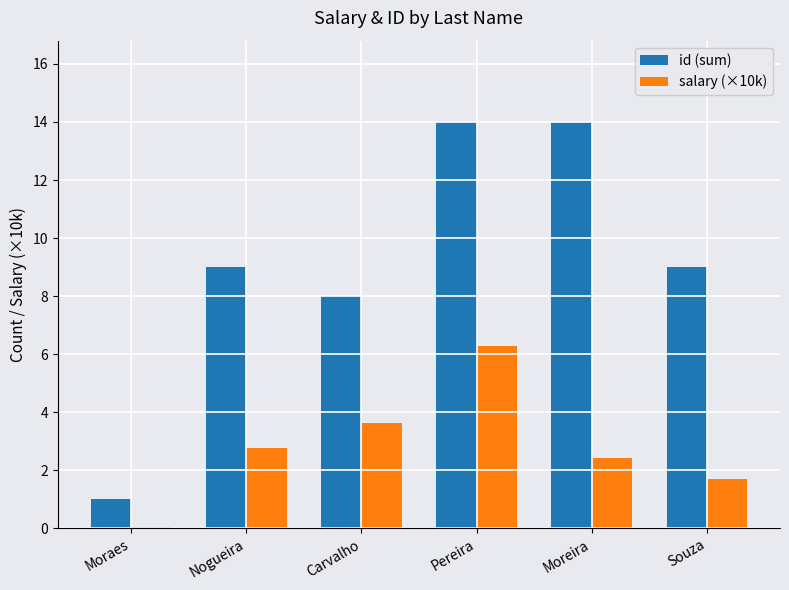

Where does the salary (×10k) series first go above 2?

Nogueira